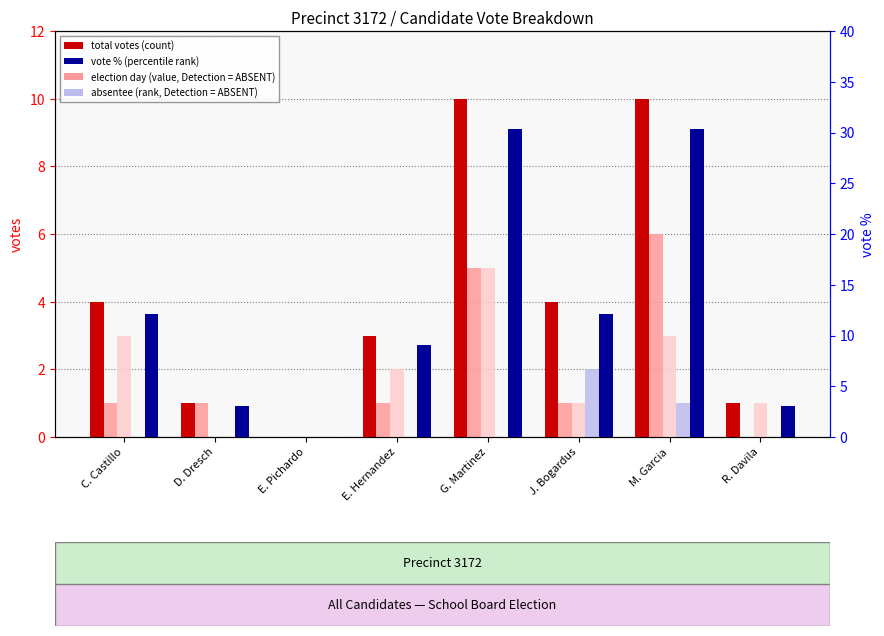

How many data points in early voting are above 2?

3